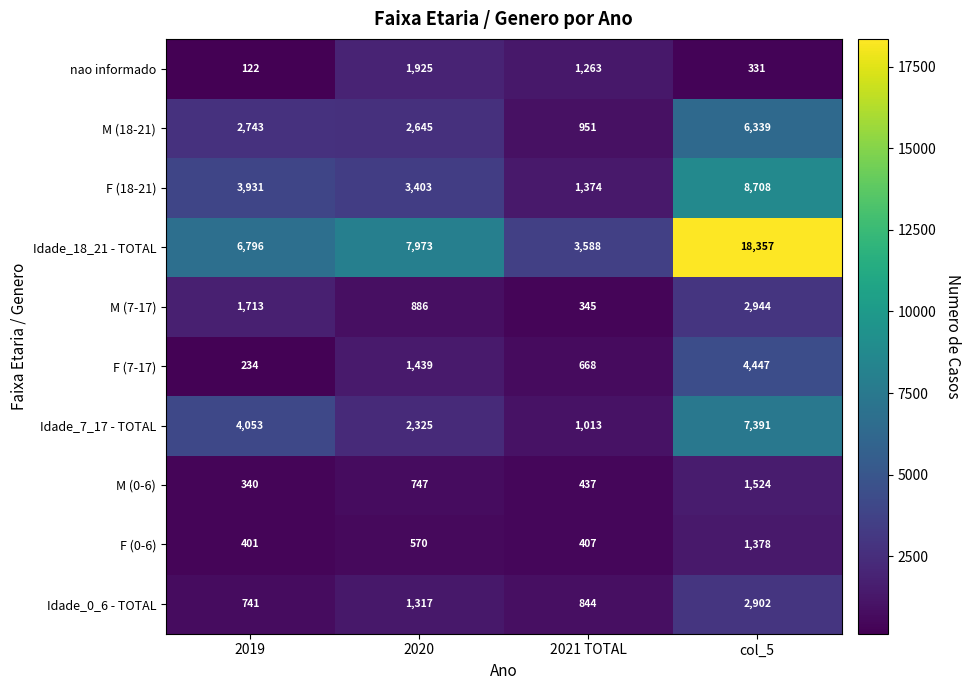

What is the difference between the maximum and minimum values in the M (0-6) series?

1184